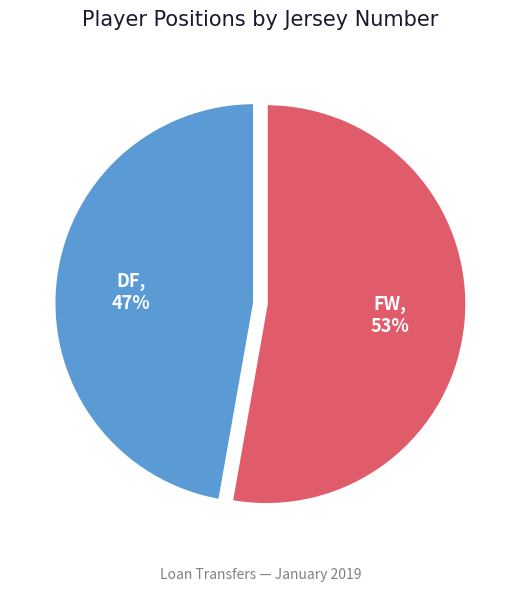

To the nearest percent, what portion does DF represent?

47%